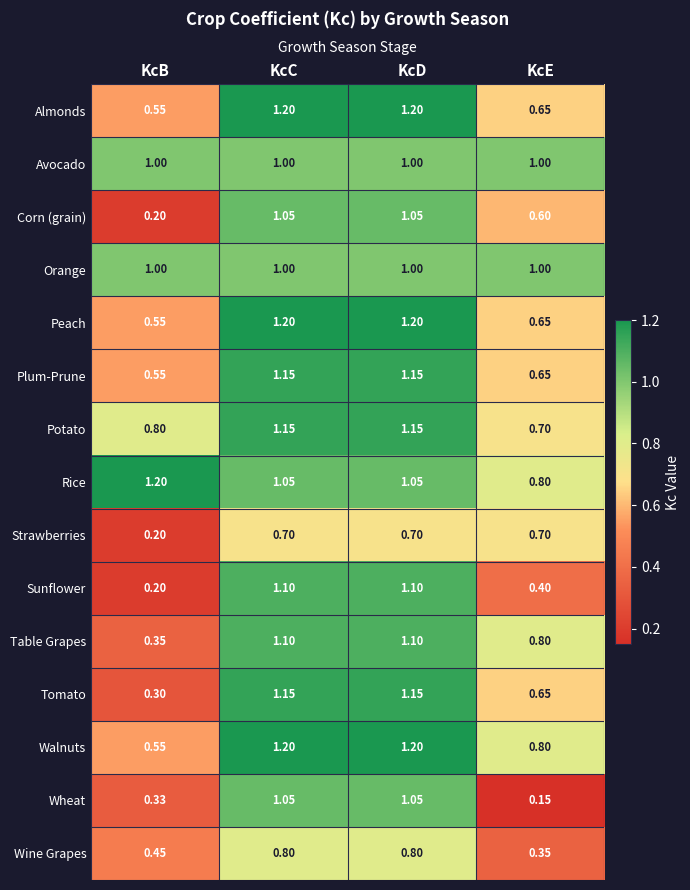

Where does the Peach series first go above 1?

KcC